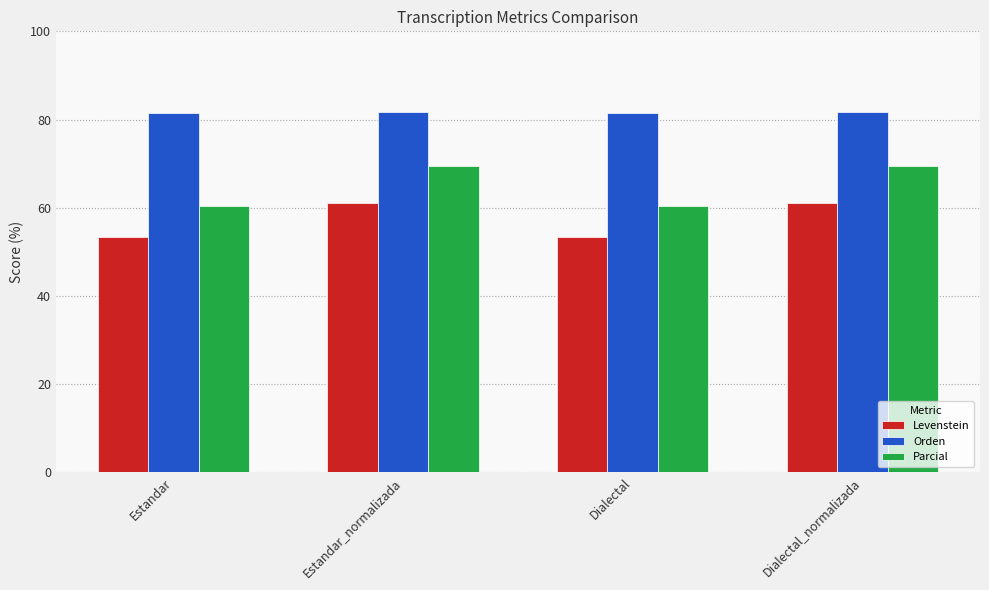

True or false: Orden has a value of 81.8 at Estandar_normalizada.

True